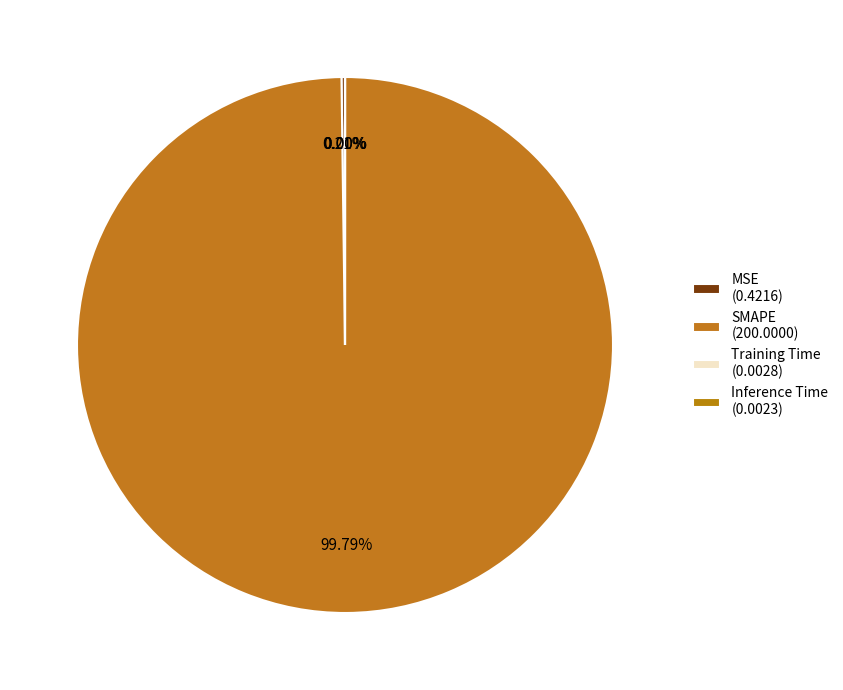

Is there any slice that represents more than half of the pie?

Yes